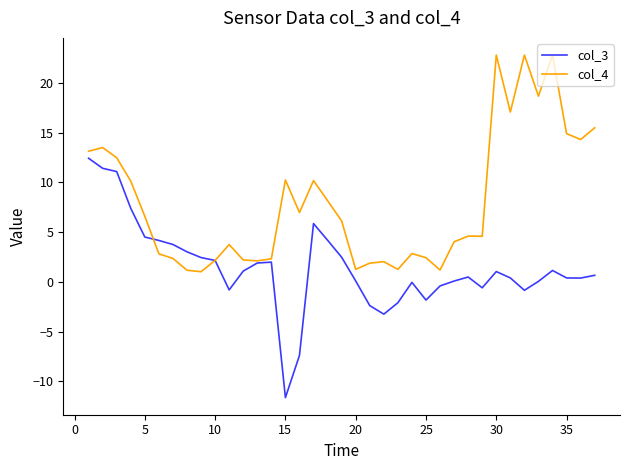

List the series in order of their peak value, lowest first.

col_3, col_4